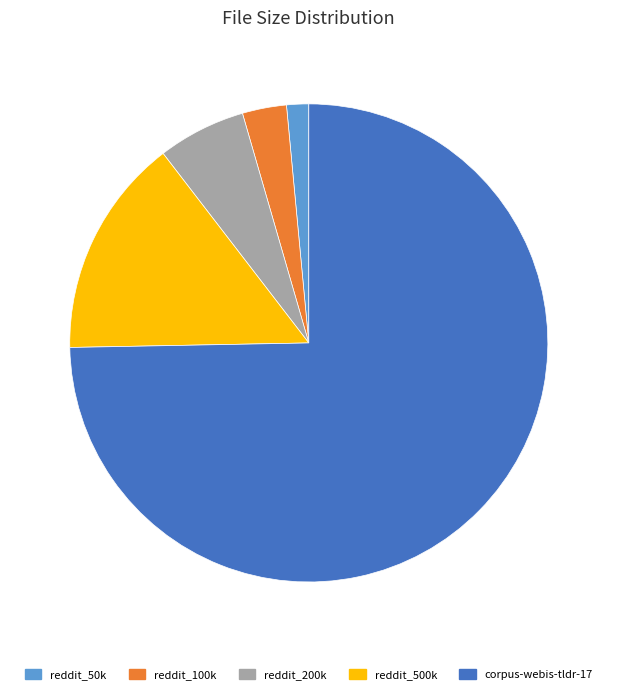

Between corpus-webis-tldr-17 and reddit_50k, which is larger?

corpus-webis-tldr-17